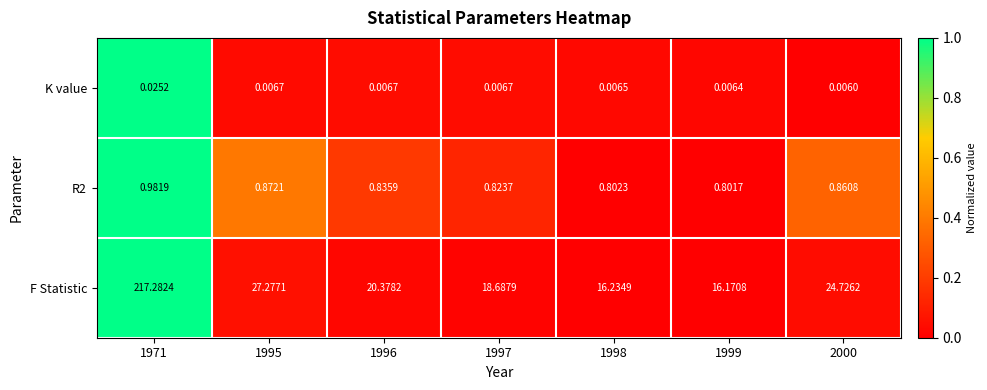

Which series has the largest total across all categories?

F Statistic